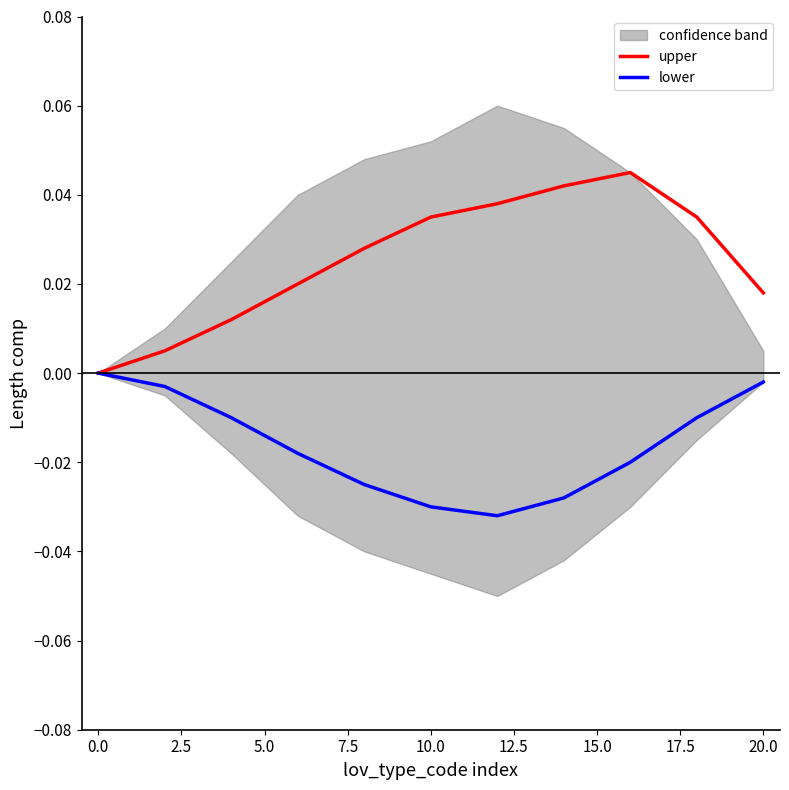

True or false: upper has a value of 0.0 at 0.0.

True